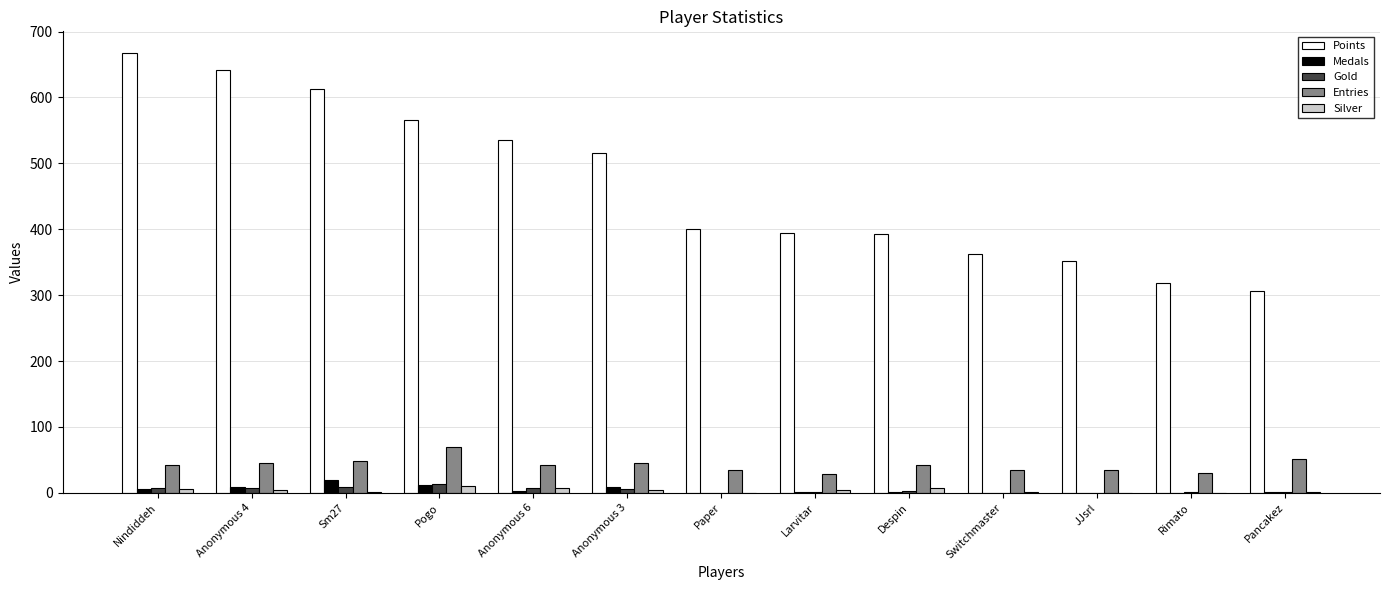

What is the total value across all series at Anonymous 6?

596